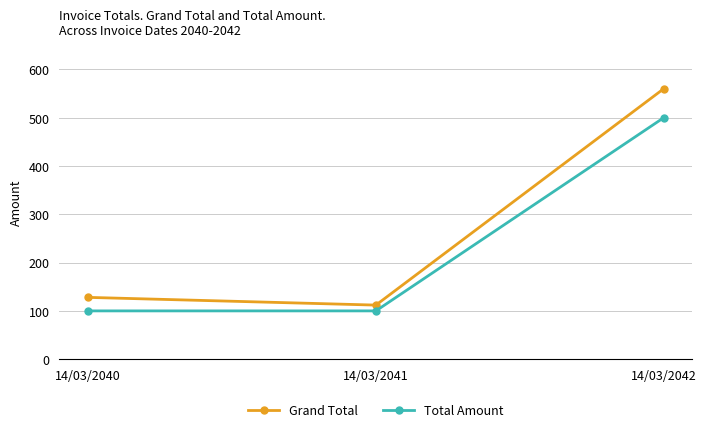

Which series has the widest spread of values?

Grand Total